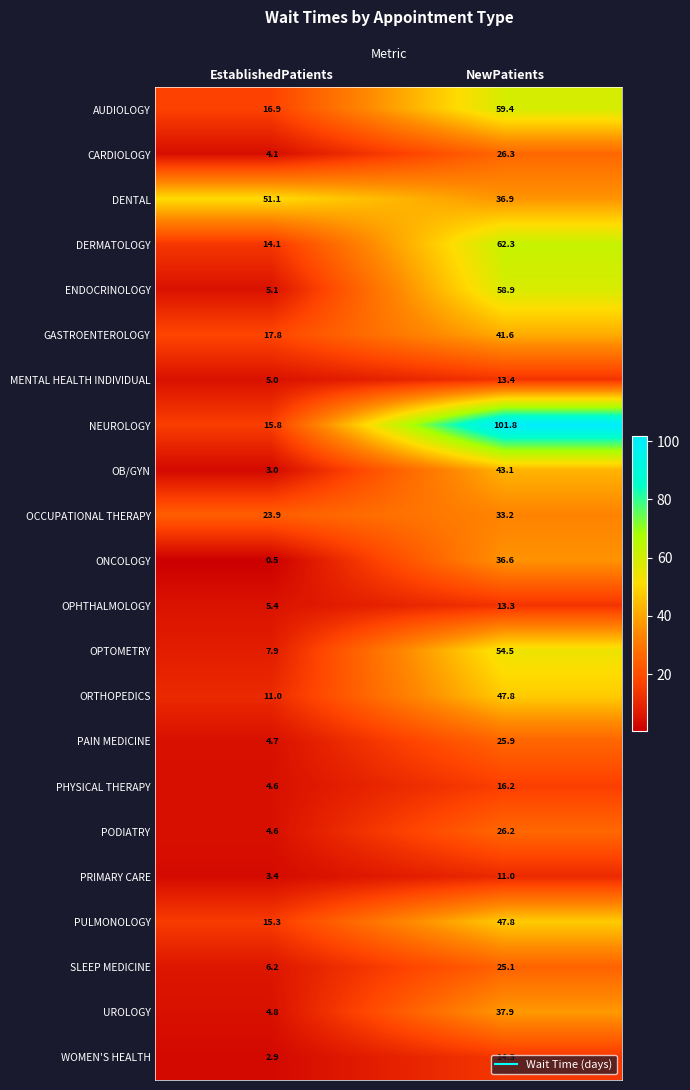

List the labels in order of UROLOGY value, smallest first.

EstablishedPatients, NewPatients